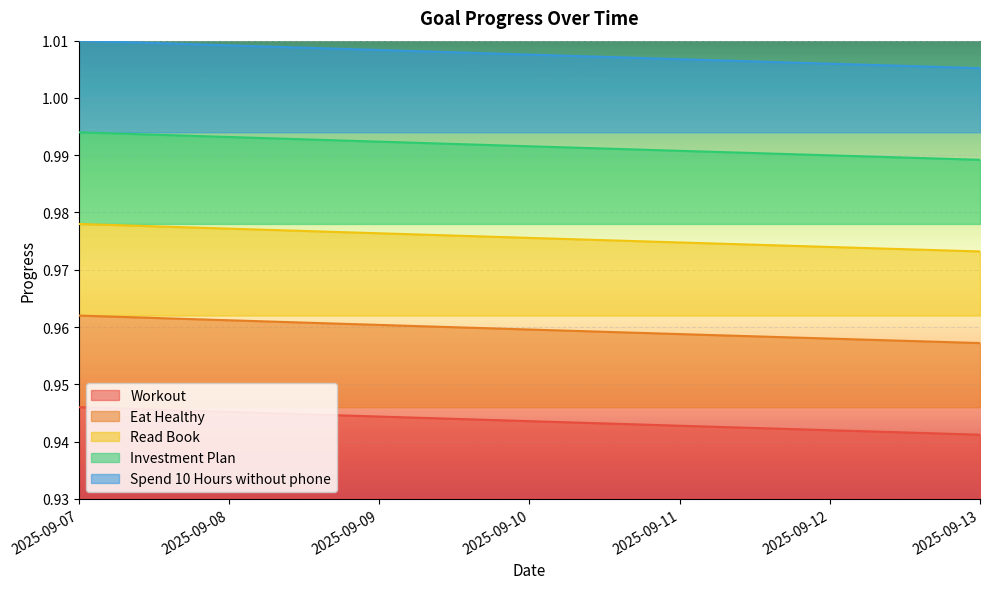

What is the spread (max minus min) of values at 2025-09-09?

0.1